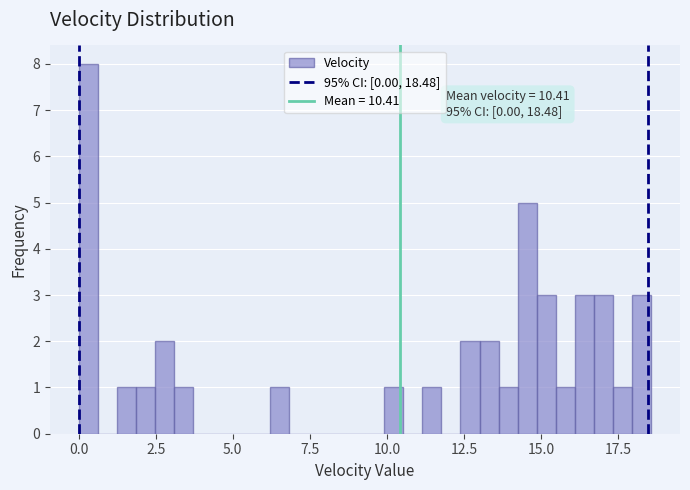

Read against the x-axis, roughly where is the centre of the tallest bar?

0.5